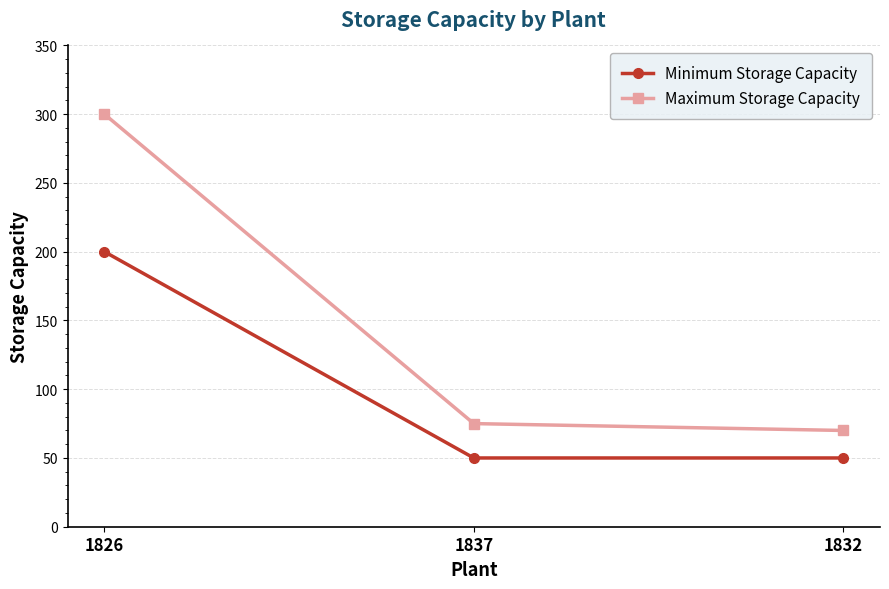

What is the sum of the Maximum Storage Capacity values at 1837 and 1826?

375